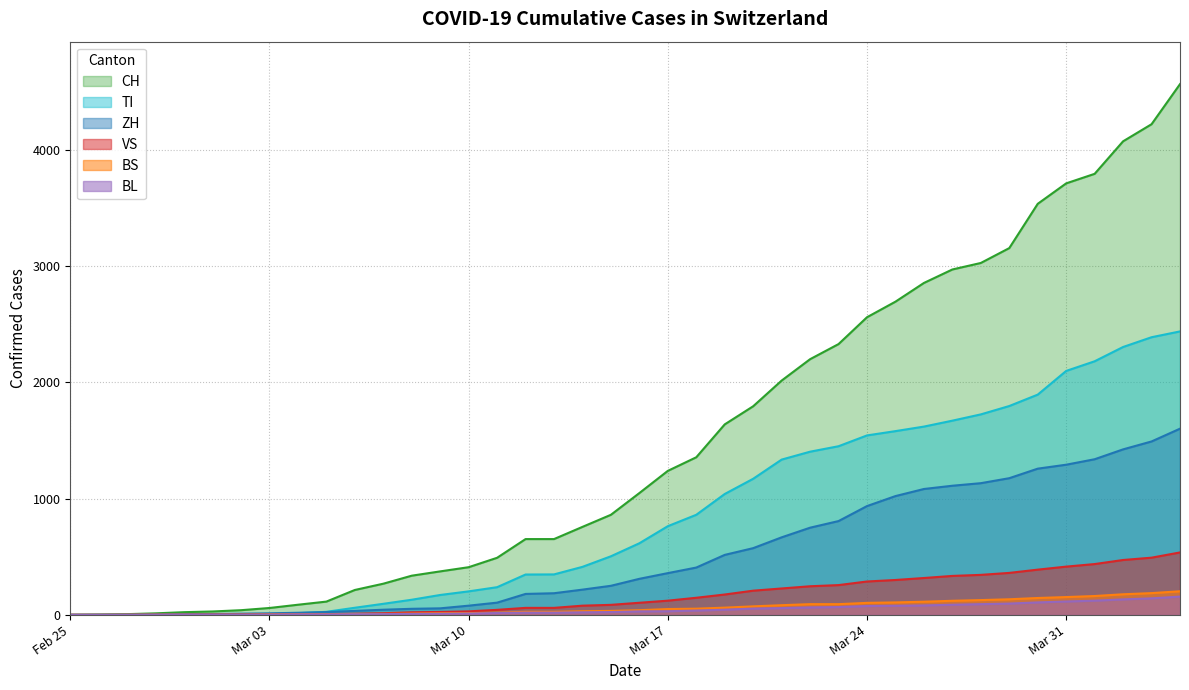

The value of BL at 2020-03-19 is 26. True or false?

False